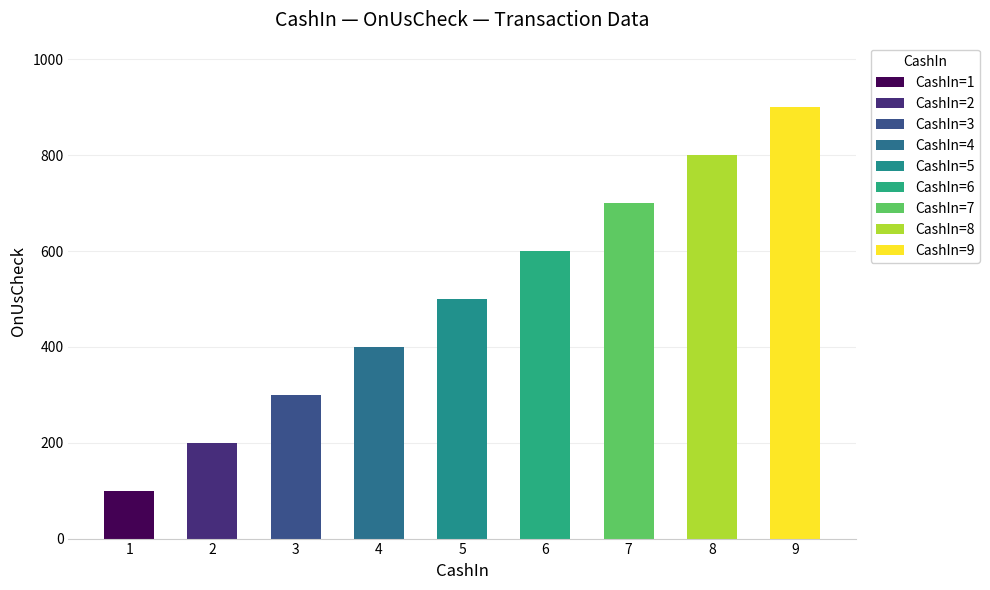

What is the average value?

500